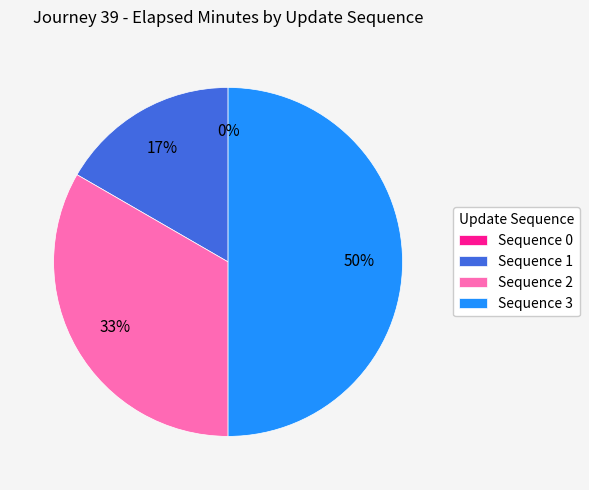

Does Sequence 1 represent more than half of the total?

No